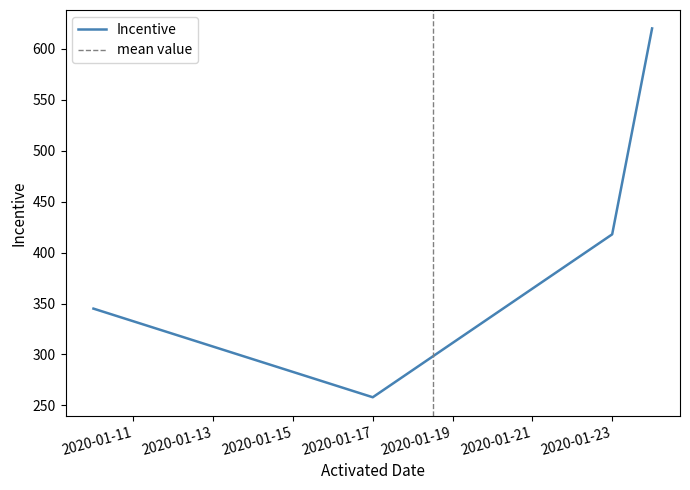

At which label is the value closest to 439?

2020-01-23